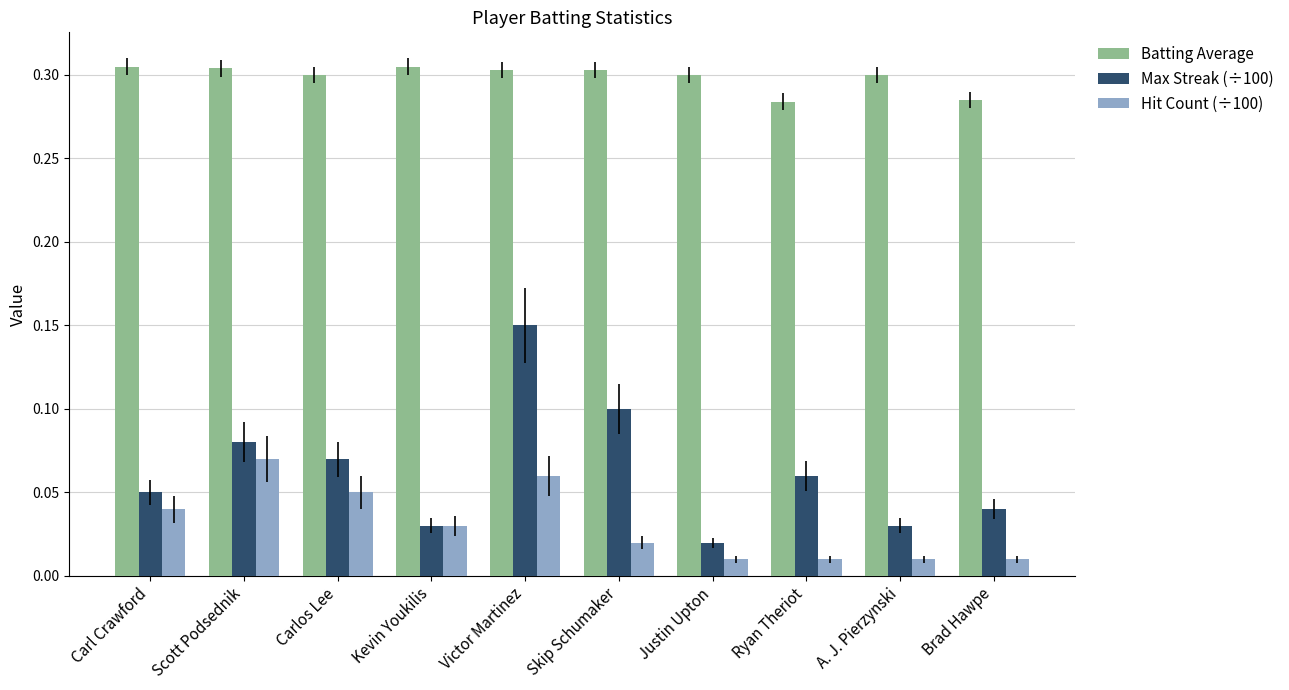

What is the label of the 2nd bar from the left?

Scott Podsednik